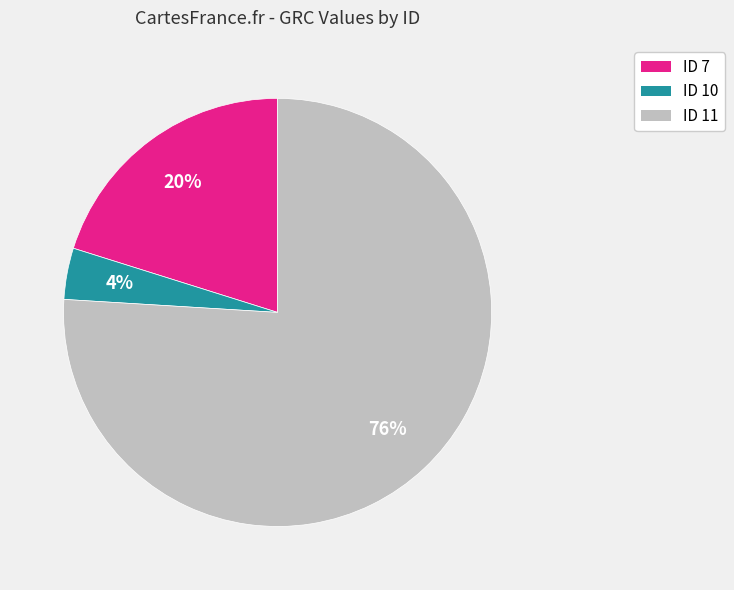

Which category has the biggest portion of the pie?

ID 11